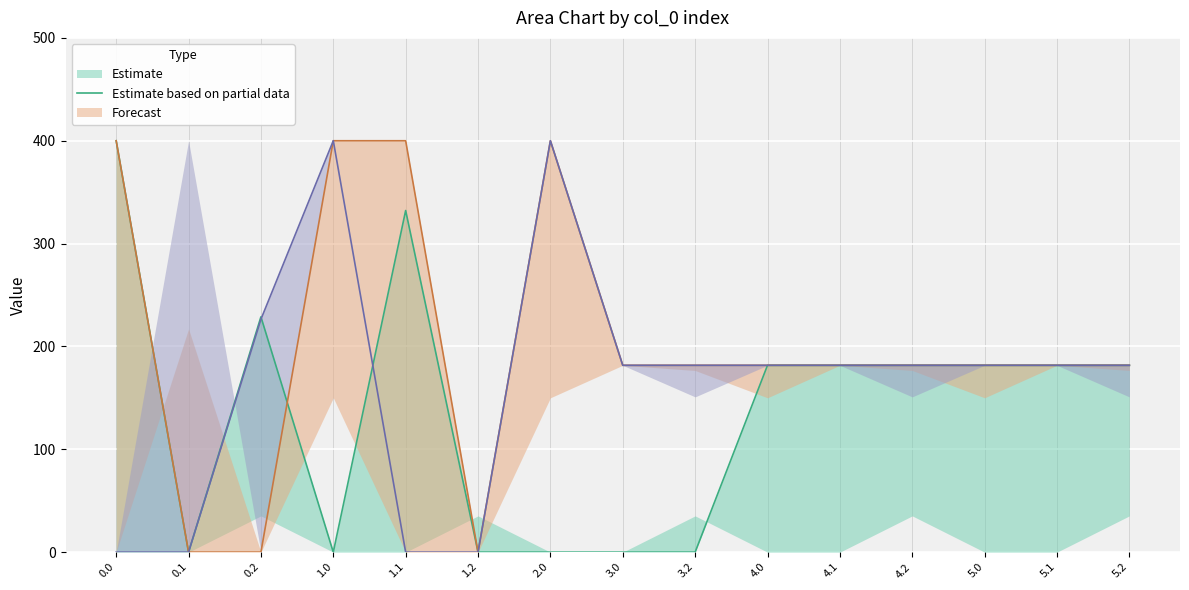

What is the label of the 8th point from the right?

3.0